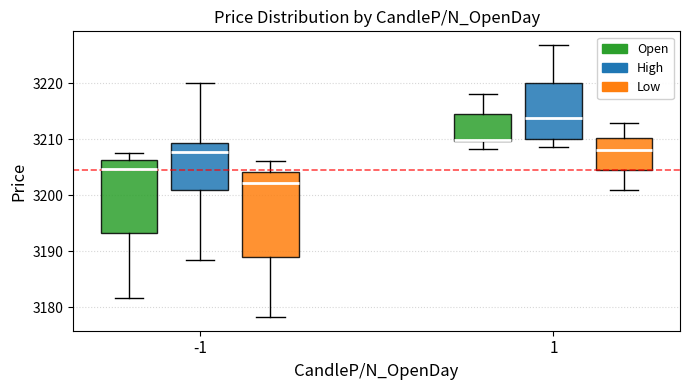

Where does the median line of the box for -1 (Low) sit on the y-axis? The values are not printed on the chart, so give them approximately, as read against the axis.

3202